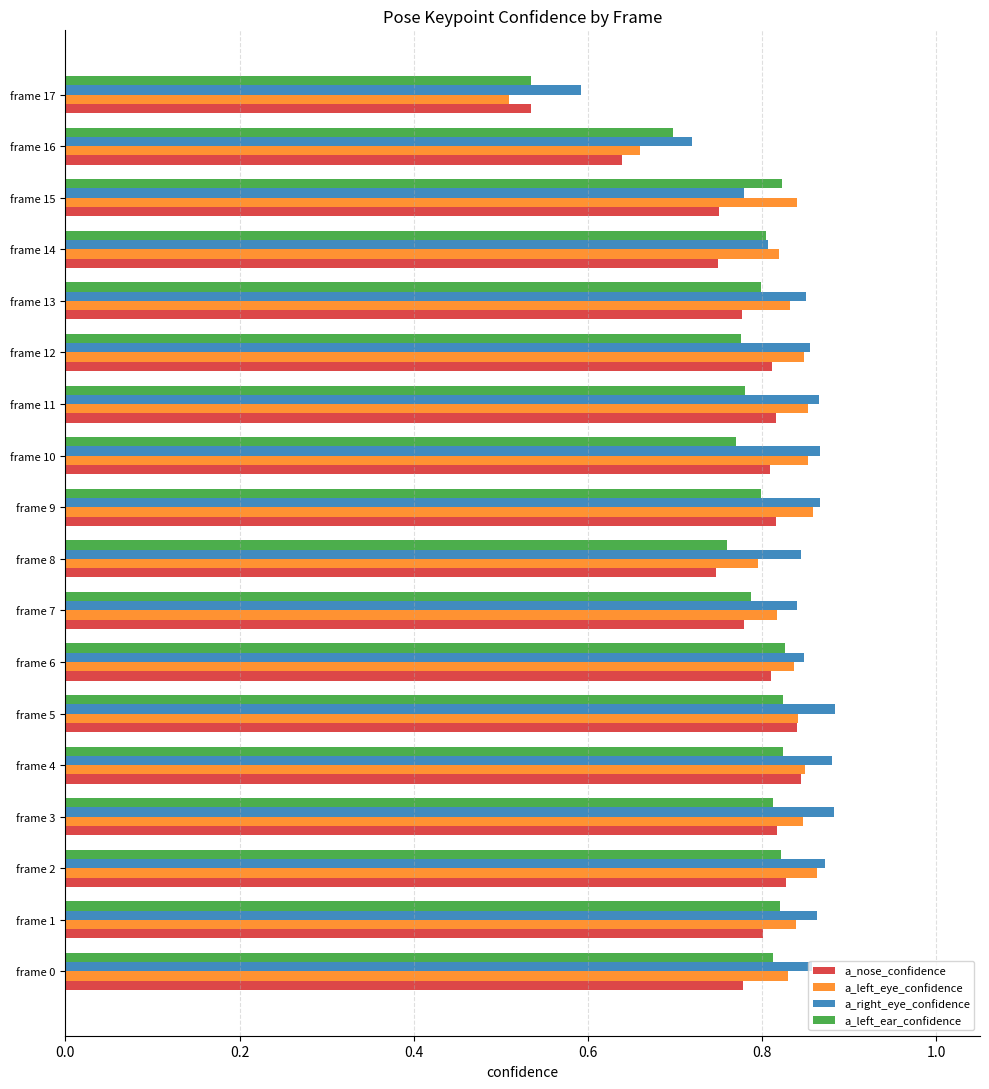

At how many categories does at least one series exceed 0?

18